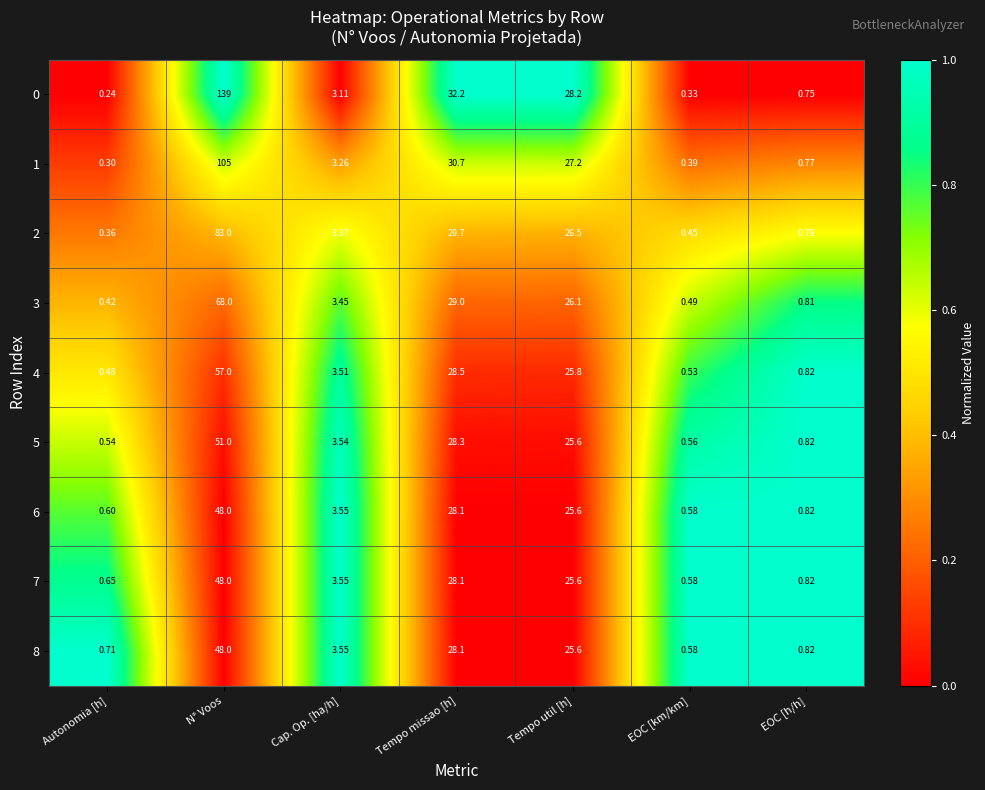

What is the difference between the highest and lowest values at EOC [h/h]?

0.1